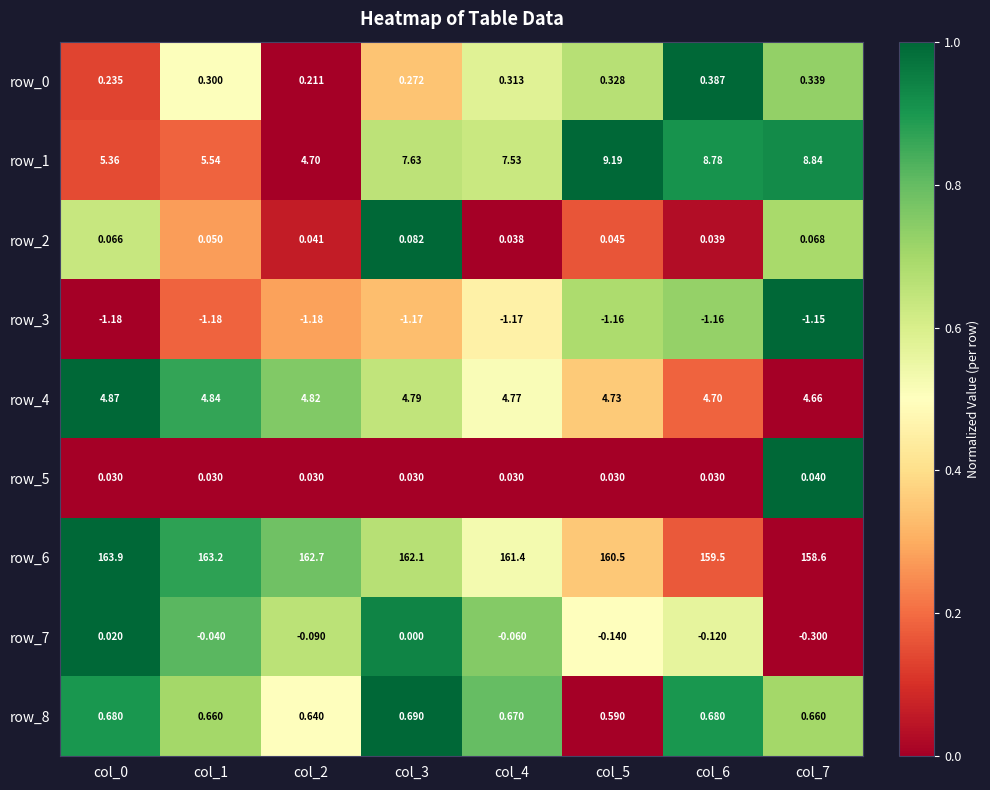

True or false: row_3 has a value of 0.5 at col_6.

False